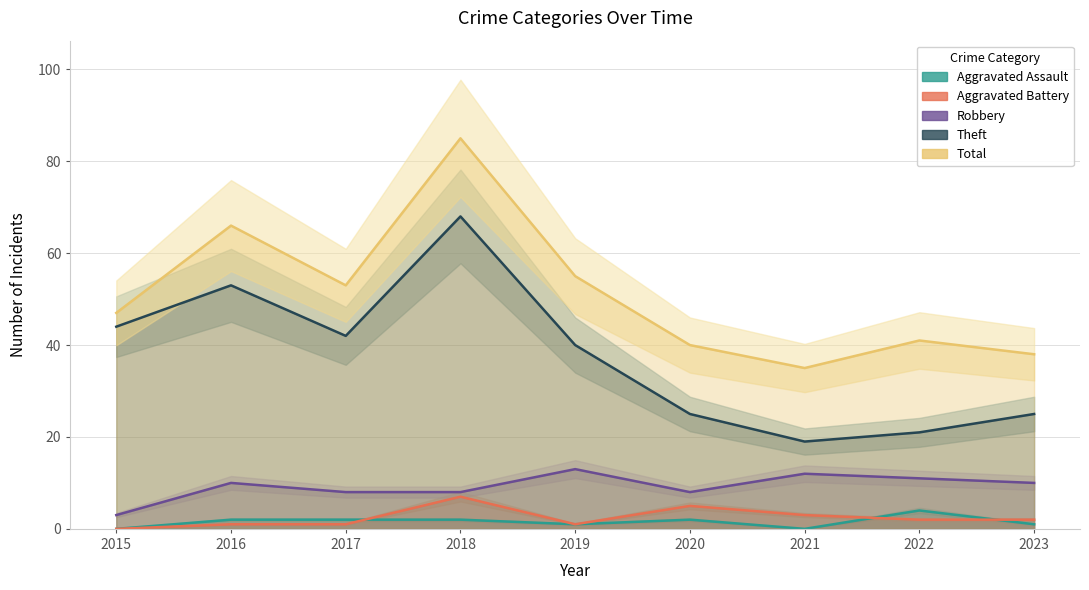

Which series has the largest total across all categories?

Total